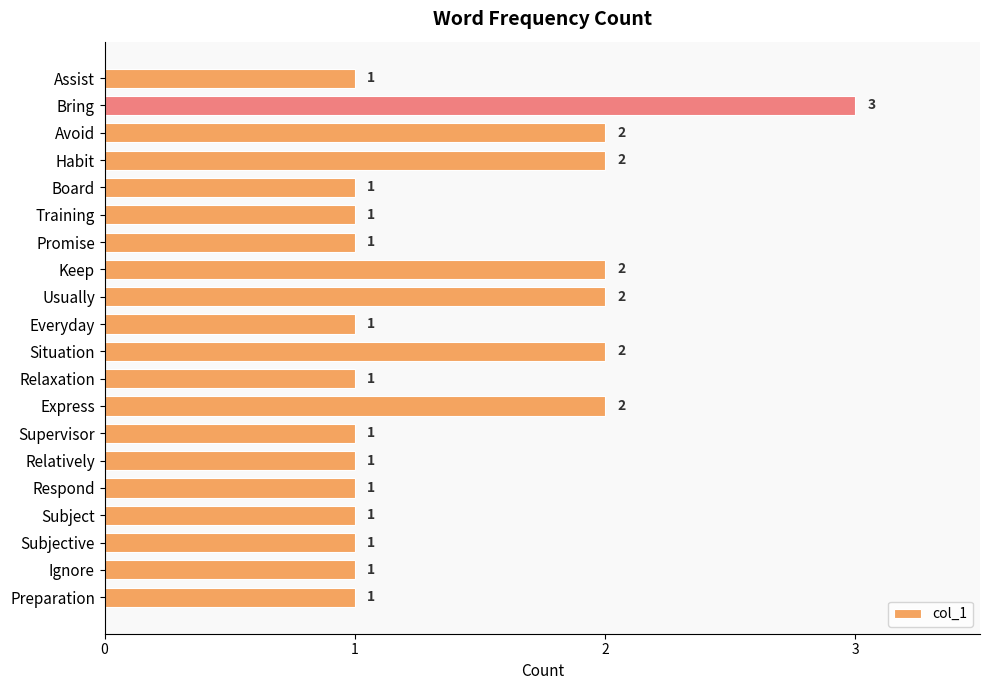

What is the maximum value shown in the chart?

3